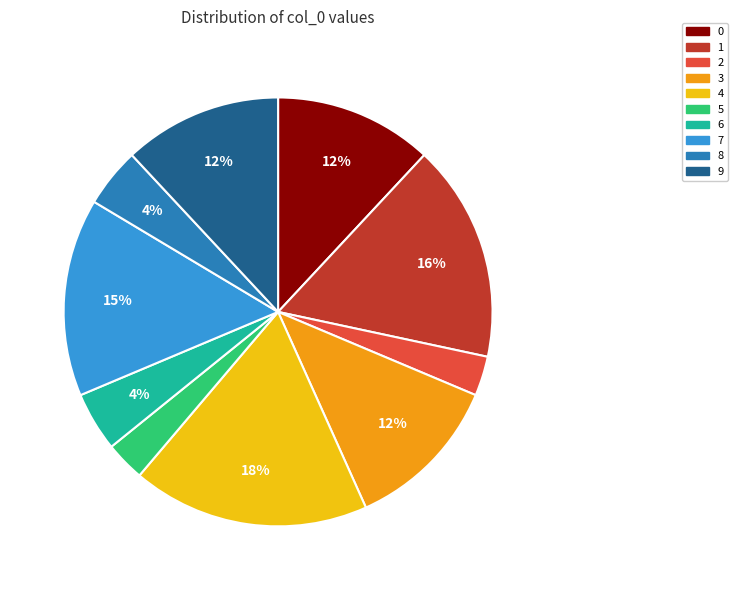

To the nearest percent, what is the difference between the largest and smallest slice percentages?

15%